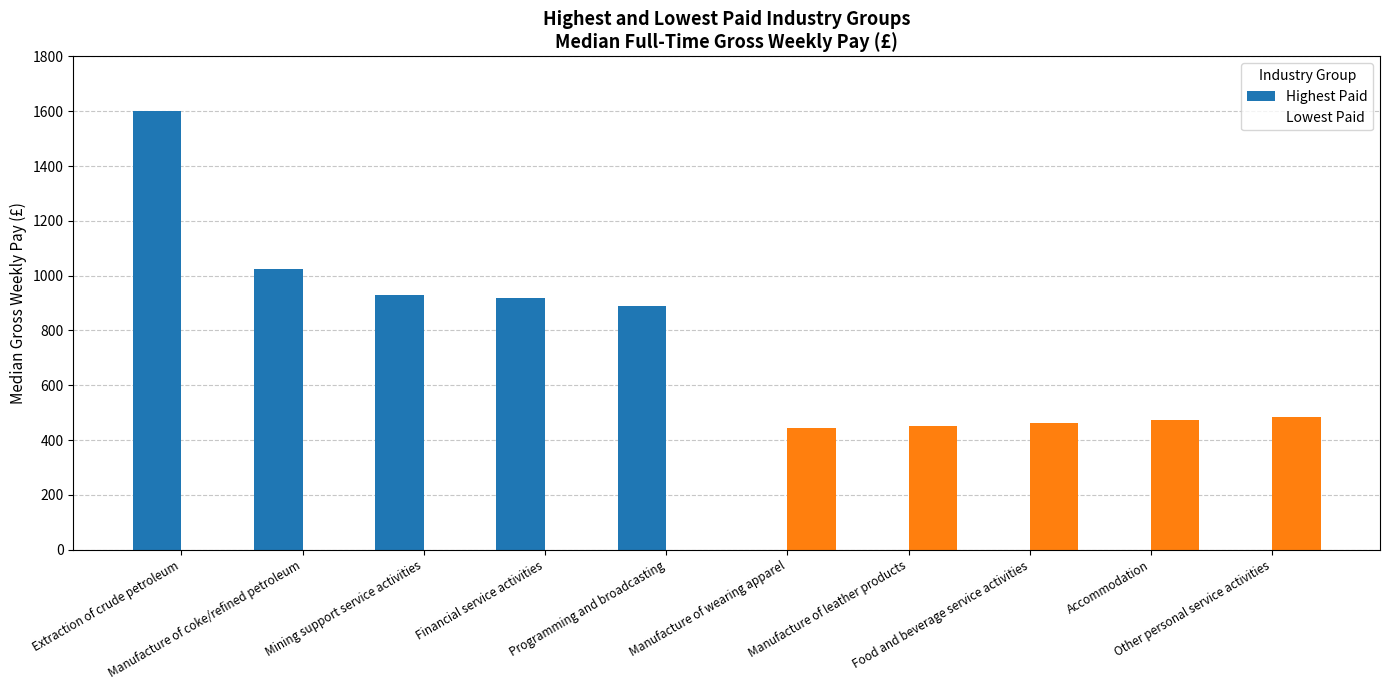

What is the highest value of the Highest Paid series?

1599.4